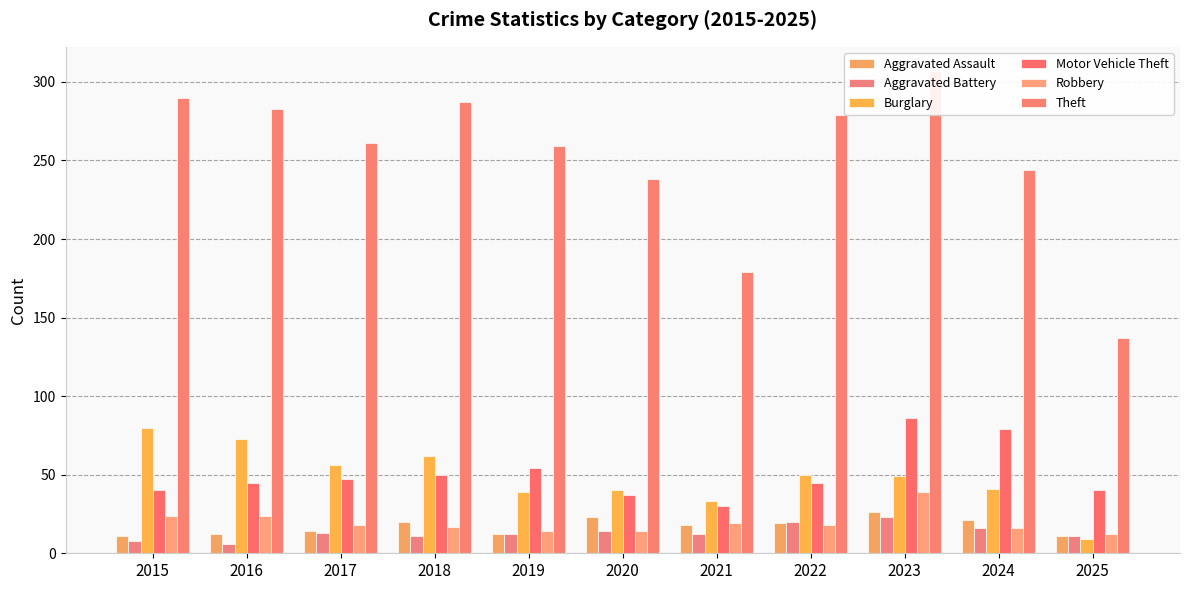

Reading left to right, list all the values displayed in this chart.

Aggravated Assault: 11	12	14	20	12	23	18	19	26	21	11
Aggravated Battery: 8	6	13	11	12	14	12	20	23	16	11
Burglary: 80	73	56	62	39	40	33	50	49	41	9
Motor Vehicle Theft: 40	45	47	50	54	37	30	45	86	79	40
Robbery: 24	24	18	17	14	14	19	18	39	16	12
Theft: 290	283	261	287	259	238	179	279	307	244	137